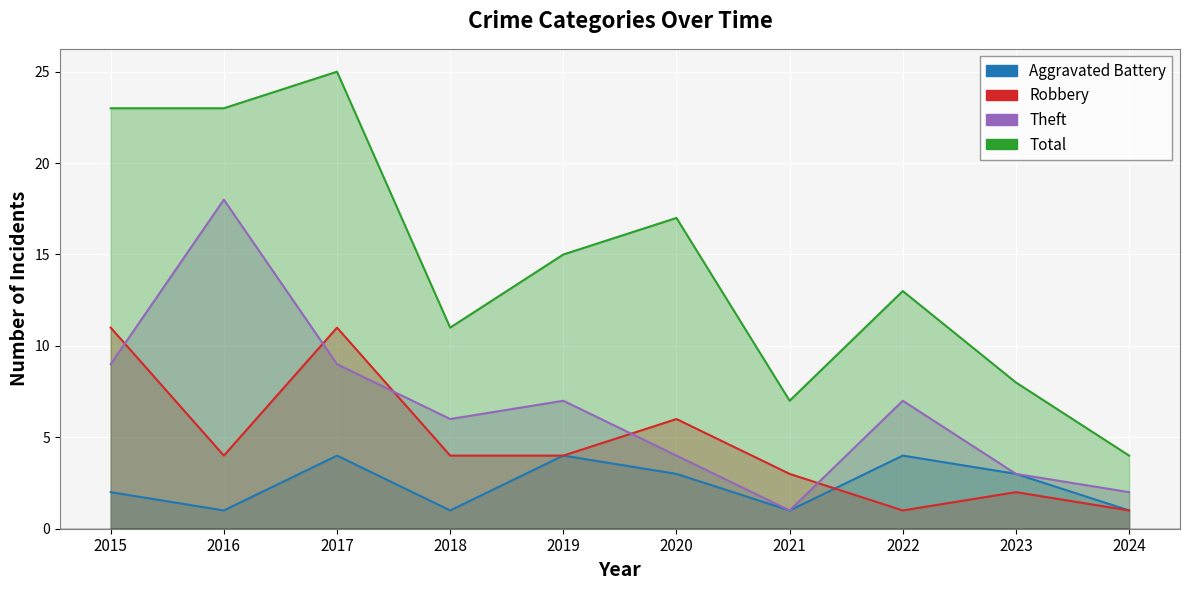

Where is the first local minimum for Total?

2018